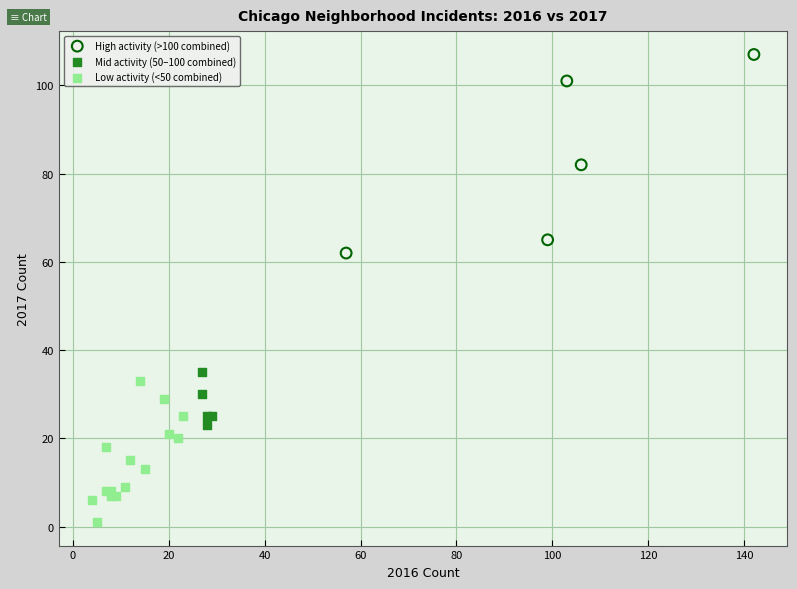

Which series contains the lowest Y value?

Low activity (<50 combined)